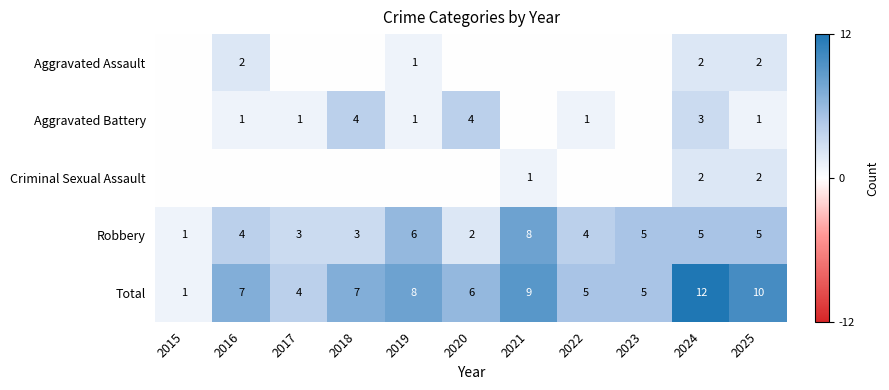

What is the difference between the maximum and second lowest values in the Robbery series?

6